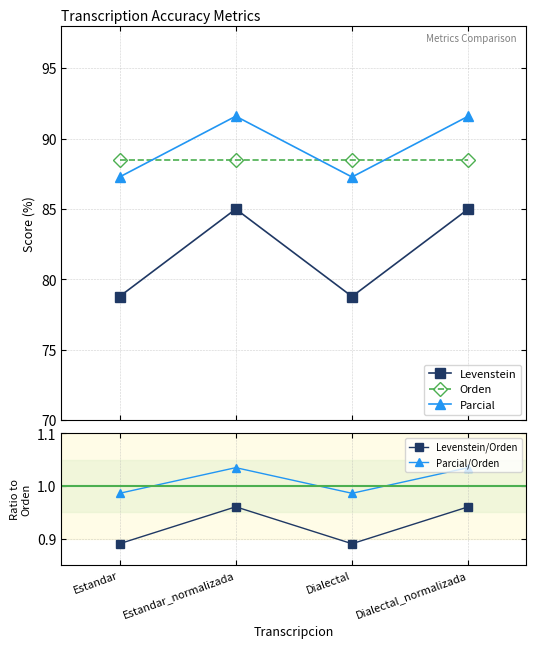

What is the value of the Levenstein point at the 4th from the left?

85.0